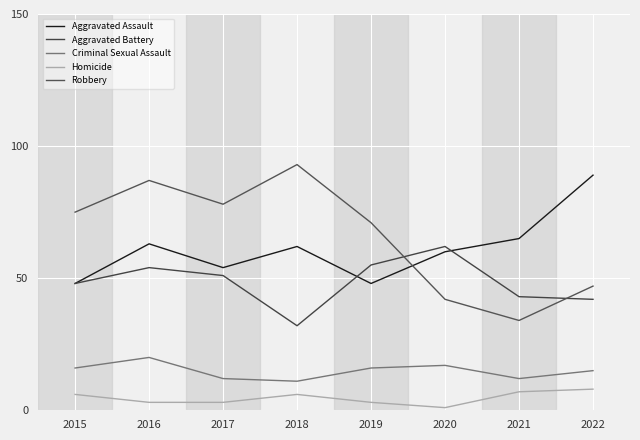

Which series has the largest range (max minus min)?

Robbery